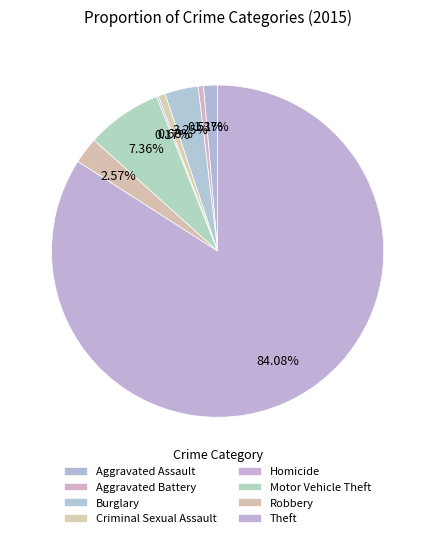

Between Robbery and Motor Vehicle Theft, which is larger?

Motor Vehicle Theft